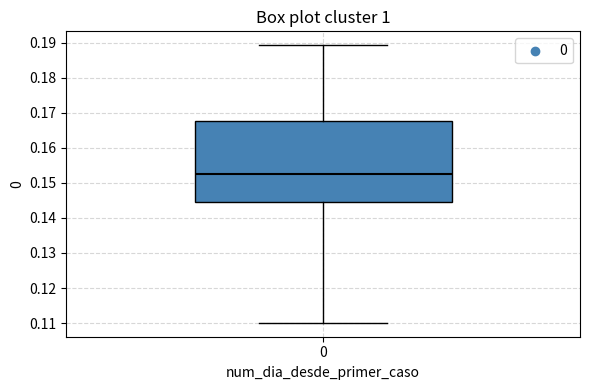

Where is the upper edge of the box at x = 0 on the y-axis? The values are not printed on the chart, so give them approximately, as read against the axis.

0.168